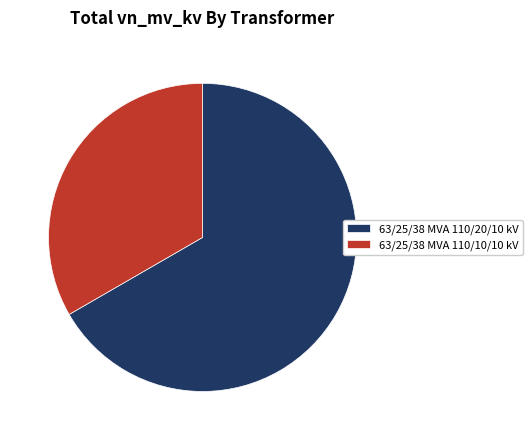

Between 63/25/38 MVA 110/20/10 kV and 63/25/38 MVA 110/10/10 kV, which is larger?

63/25/38 MVA 110/20/10 kV